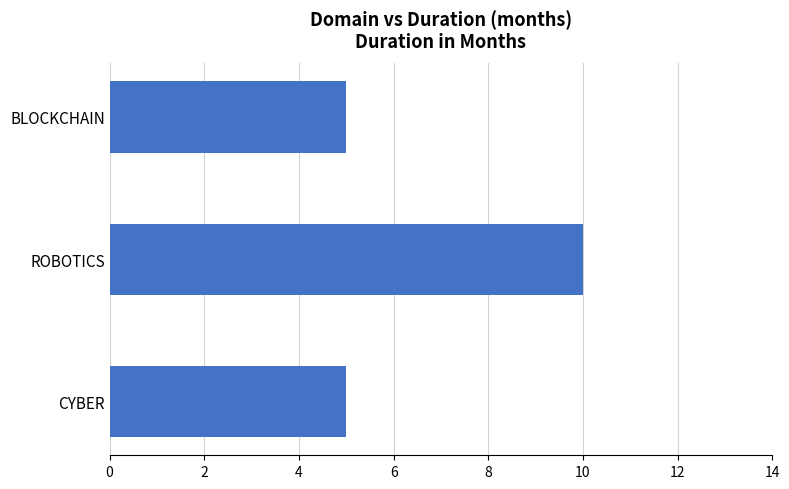

True or false: the data shows 10 at ROBOTICS.

True